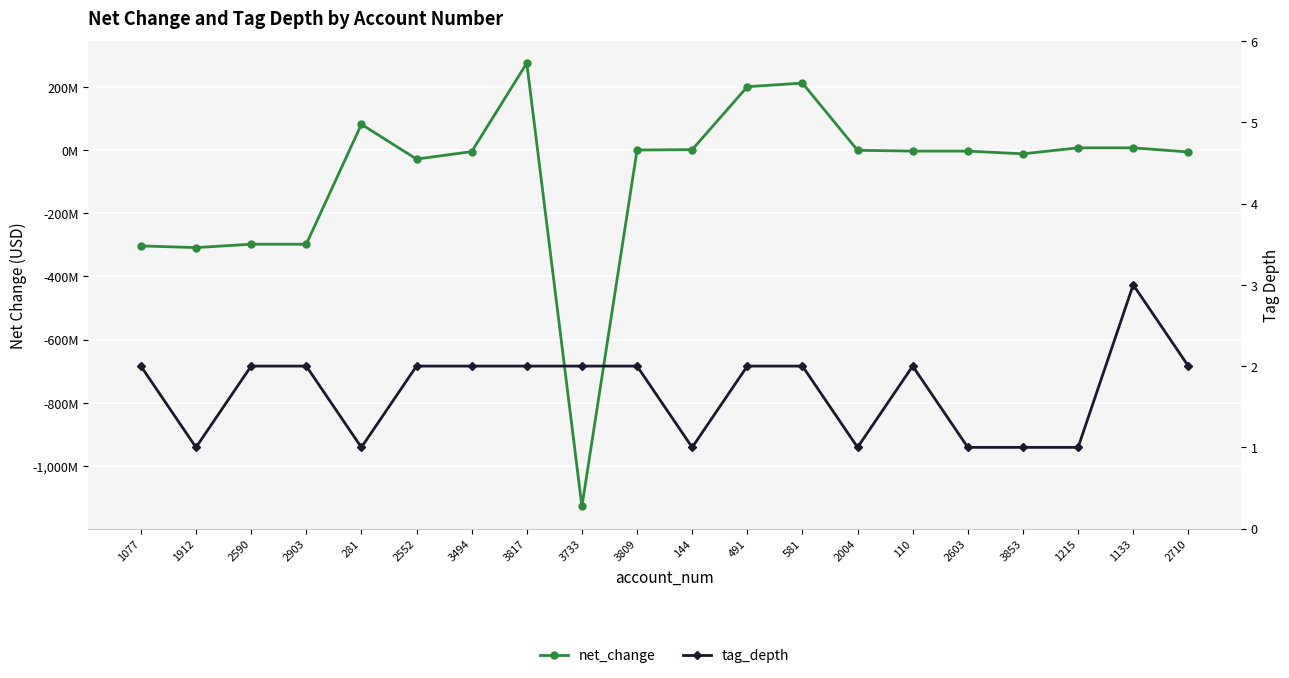

After their last crossing, which series has the higher values: net_change or tag_depth?

tag_depth